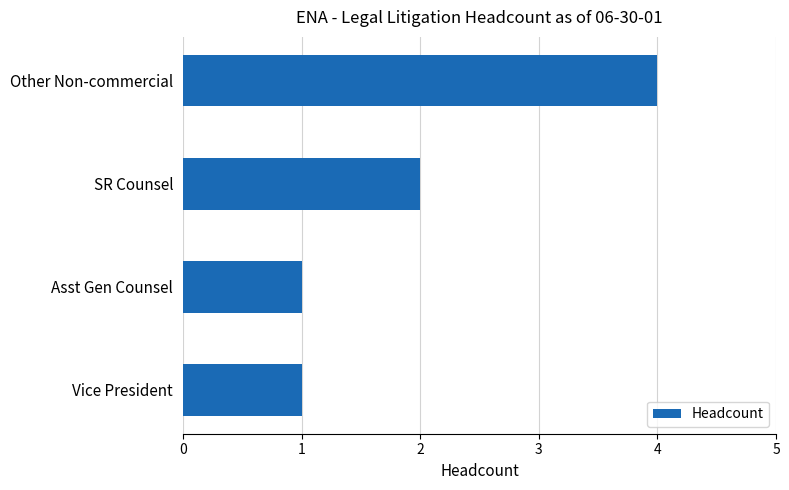

What is the sum of all values?

8